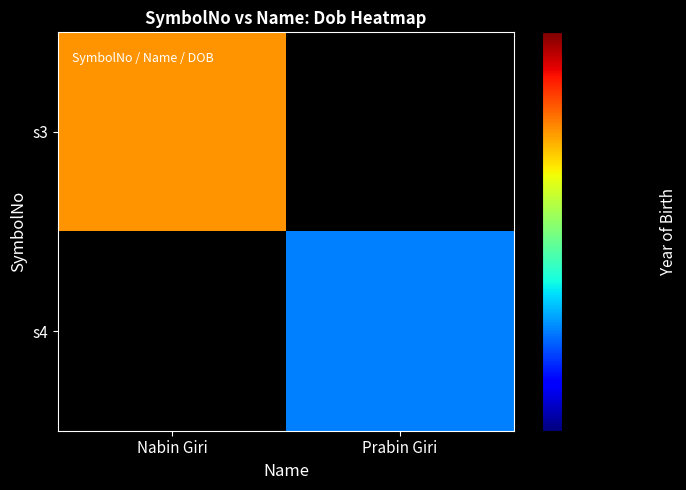

Which category has the highest value in the s4 series?

Nabin Giri